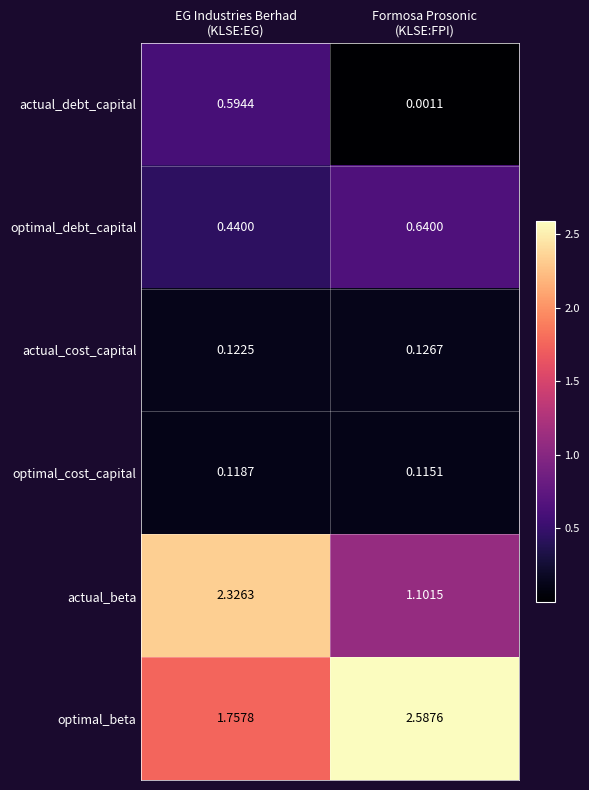

At how many categories does at least one series exceed 1?

2